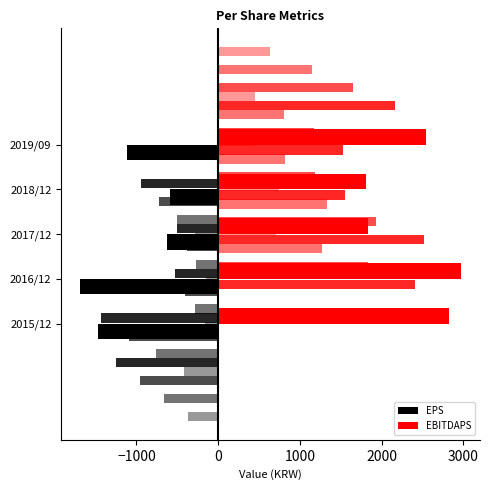

Does the chart contain any negative values?

Yes